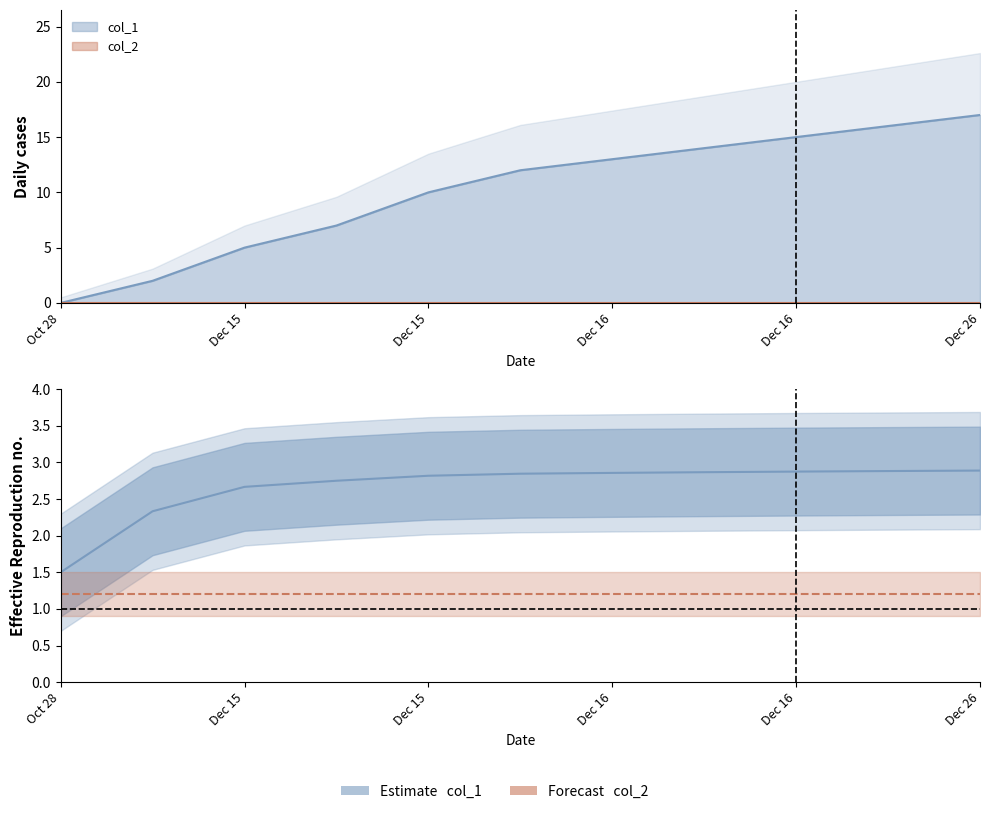

Is it true that the value at 1608062857 is 20?

False